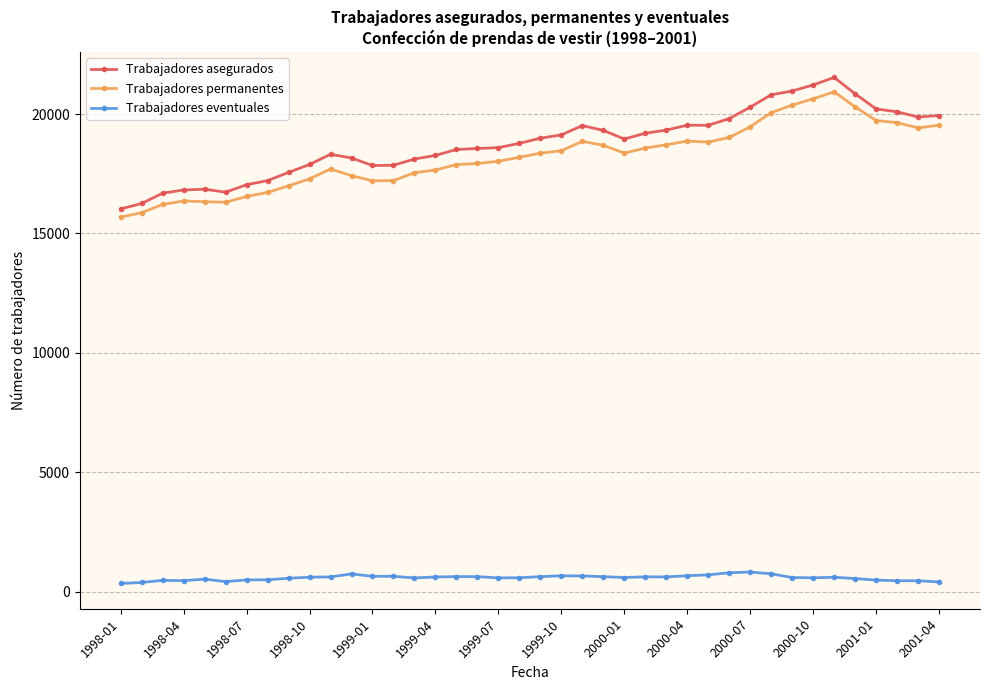

What is the maximum value for Trabajadores asegurados?

21532